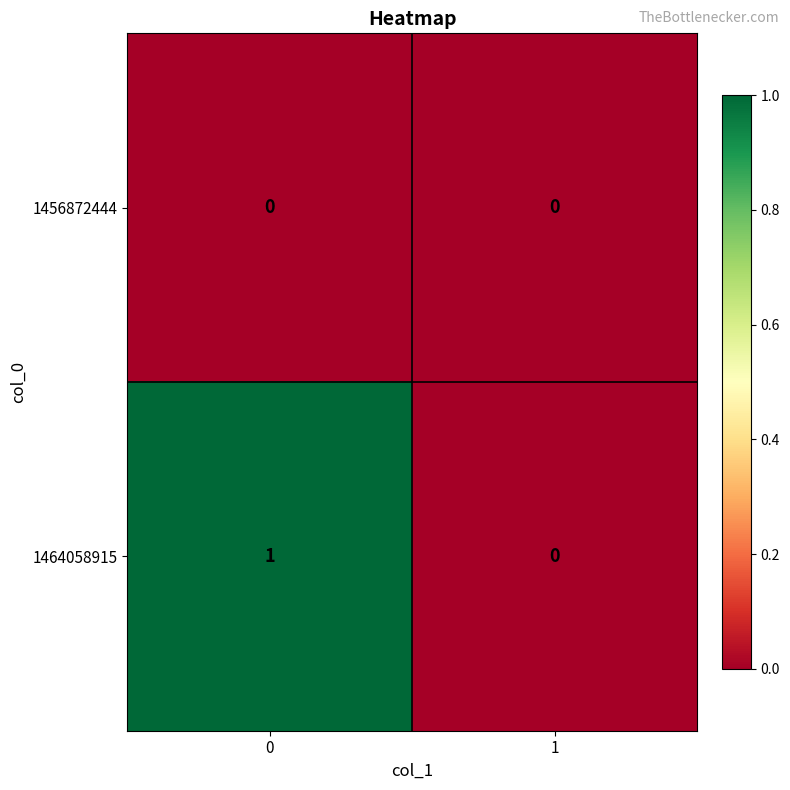

The 1456872444 series shows 0 at 0. True or false?

True